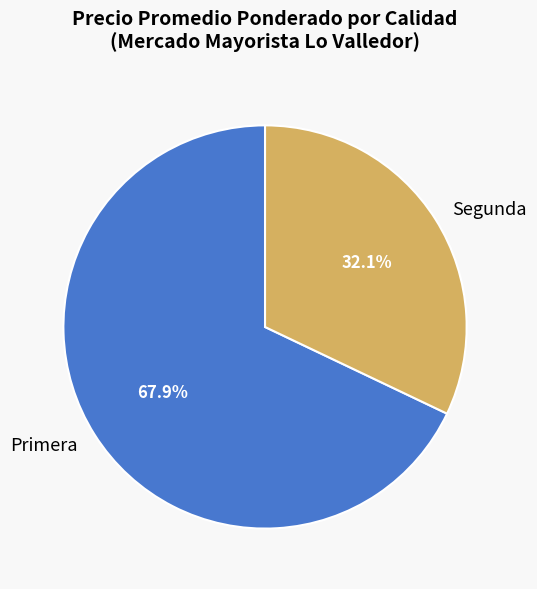

Is there a majority slice in this chart?

Yes